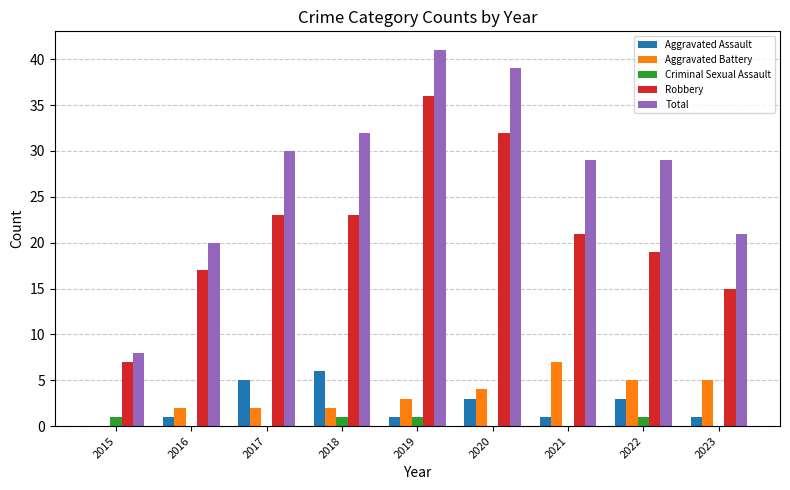

Reading left to right, extract all data points from this chart.

Aggravated Assault: 0	1	5	6	1	3	1	3	1
Aggravated Battery: 0	2	2	2	3	4	7	5	5
Criminal Sexual Assault: 1	0	0	1	1	0	0	1	0
Robbery: 7	17	23	23	36	32	21	19	15
Total: 8	20	30	32	41	39	29	29	21